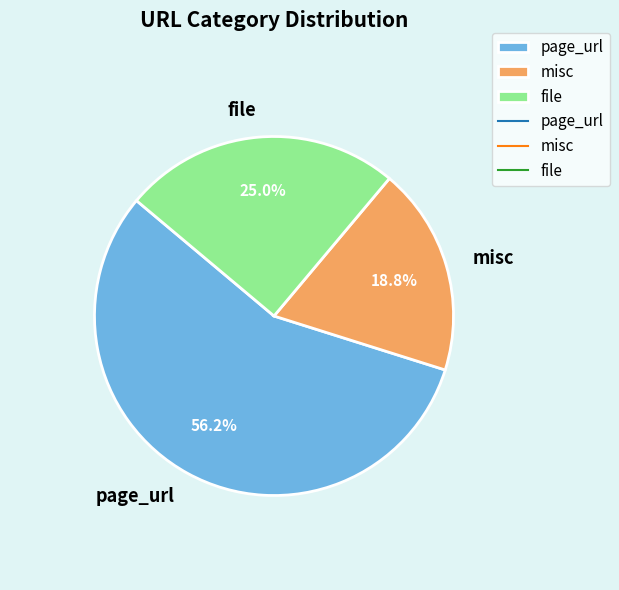

How many slices are in this pie chart?

3